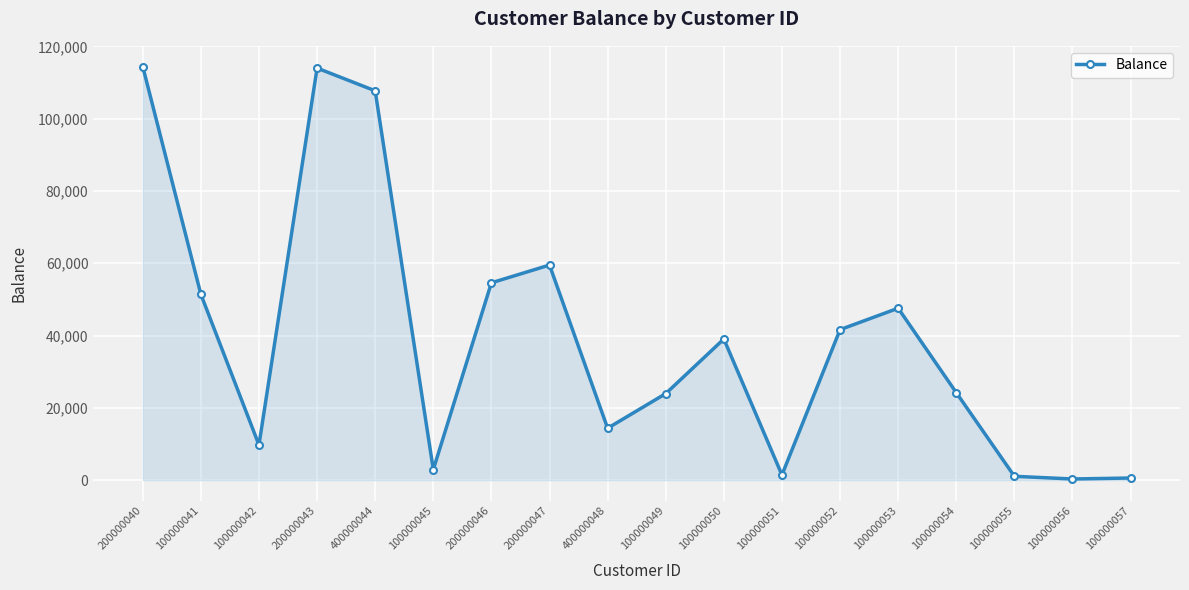

How many points are lower than both their immediate neighbors (excluding endpoints)?

5